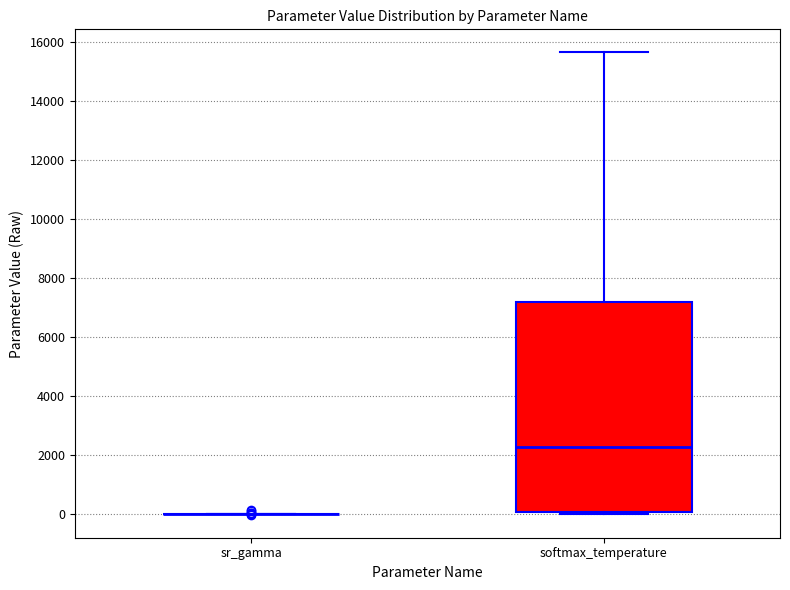

Reading left to right, transcribe this box plot: for each box, give where its median line is, the range the box spans, and where its two whiskers end, as read against the y-axis. The values are not printed on the chart, so give them approximately, as read against the axis.

sr_gamma: box collapsed to a line at 0, whiskers 0 to 0
softmax_temperature: median 2200, box 0 to 7200, whiskers 0 (just below the box's lower edge) to 15600